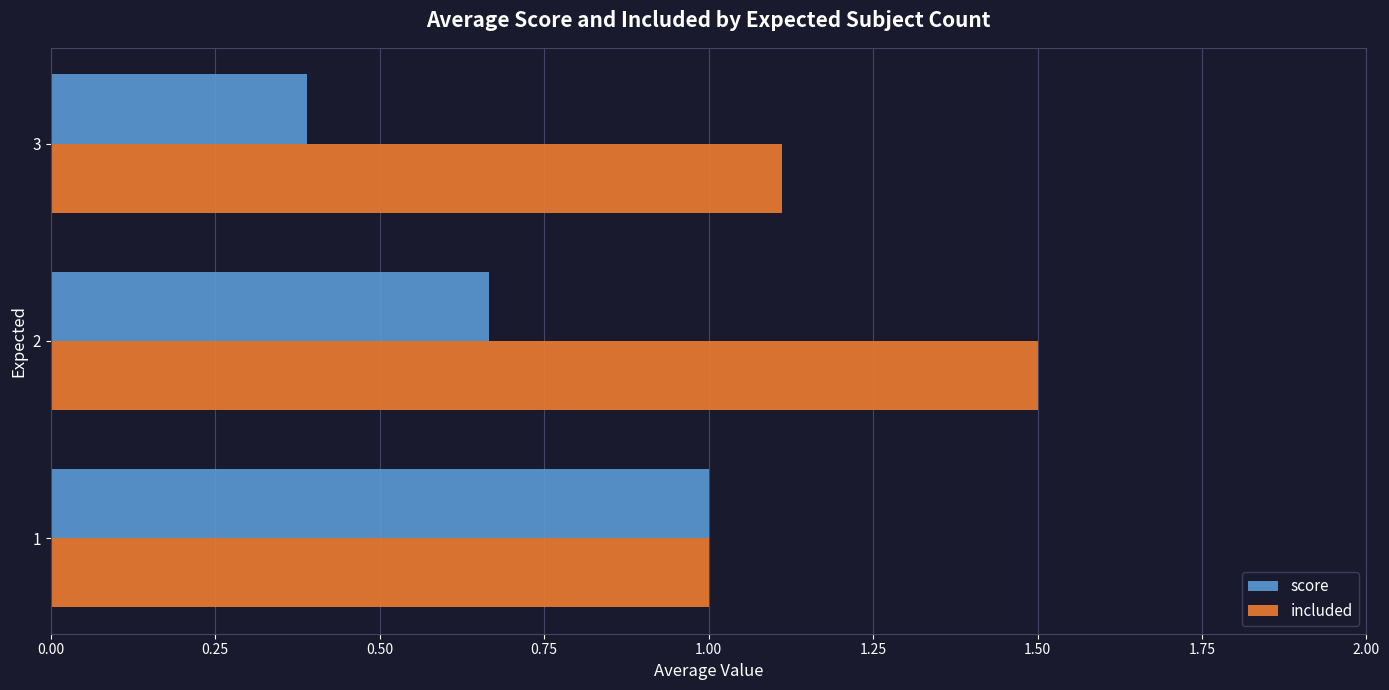

What is the difference between the maximum and minimum values in the included series?

0.5